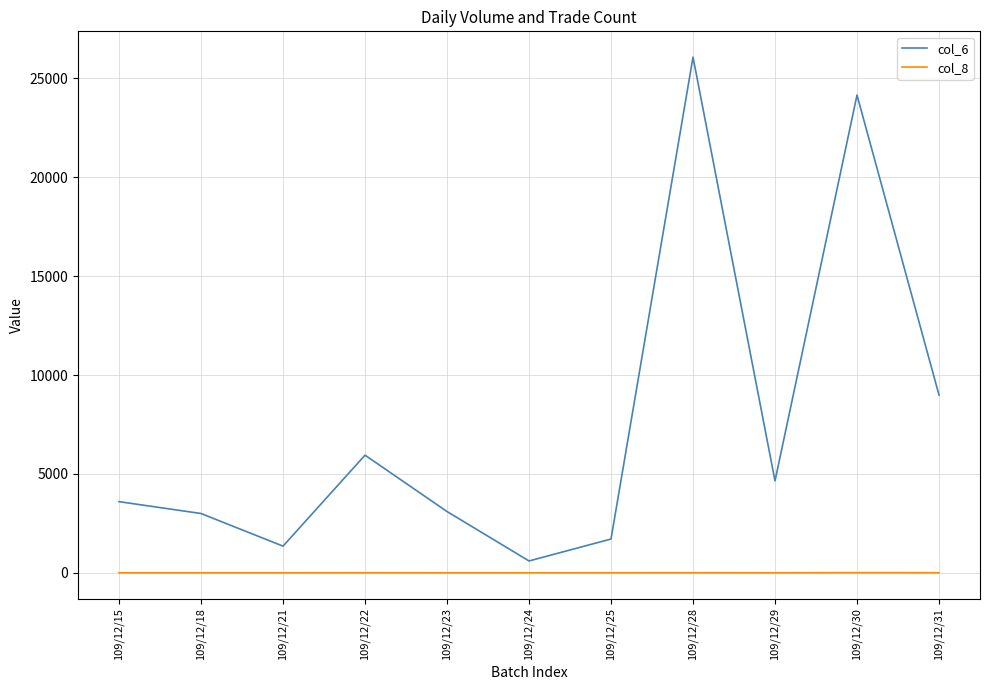

Which series has the largest range (max minus min)?

col_6